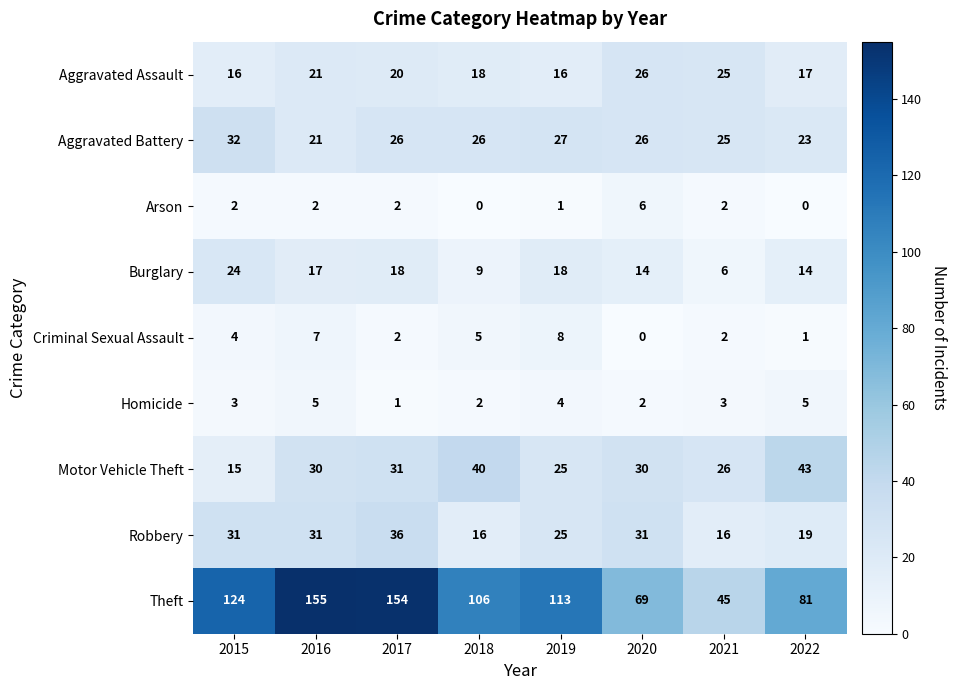

Is it true that Criminal Sexual Assault equals 7 at 2016?

True